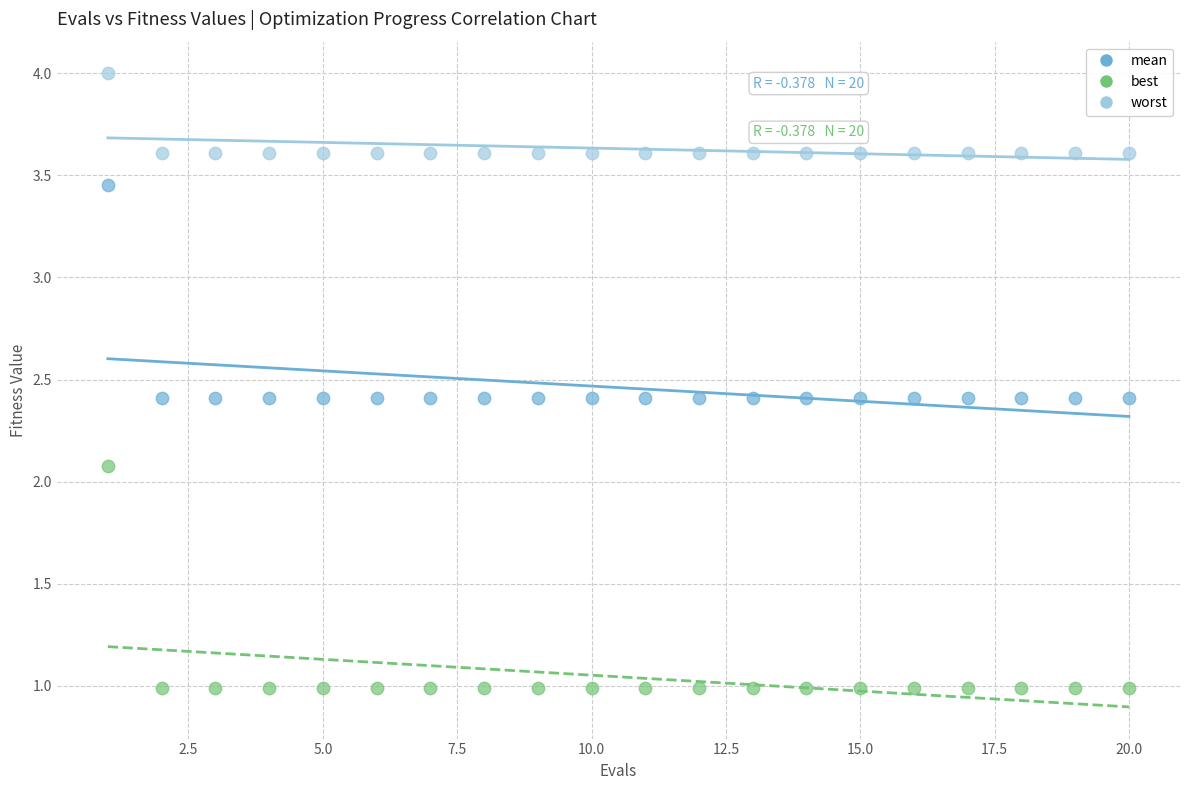

Which series contains the highest Y value?

worst